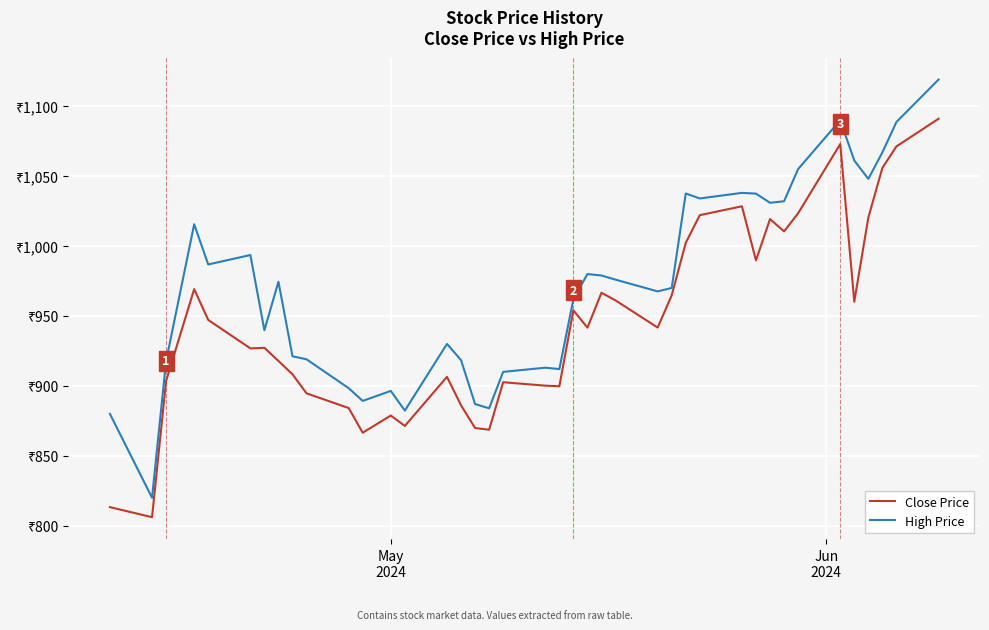

What is the lowest value of the High Price series?

820.0